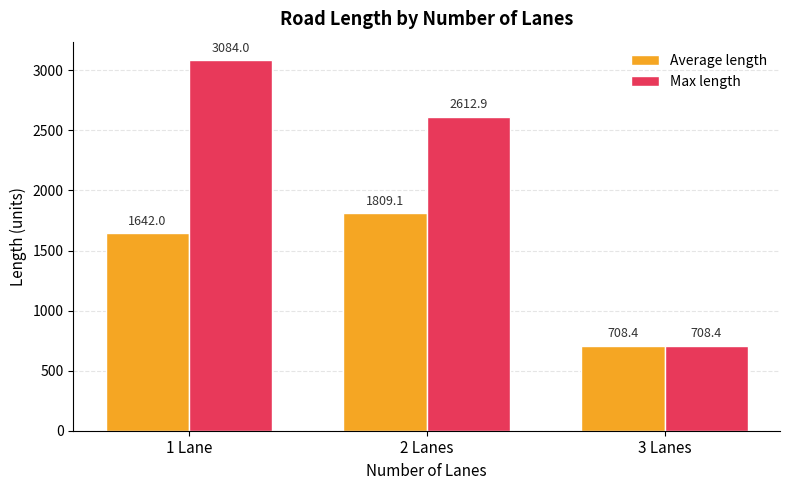

What is the minimum value shown in the chart?

708.4